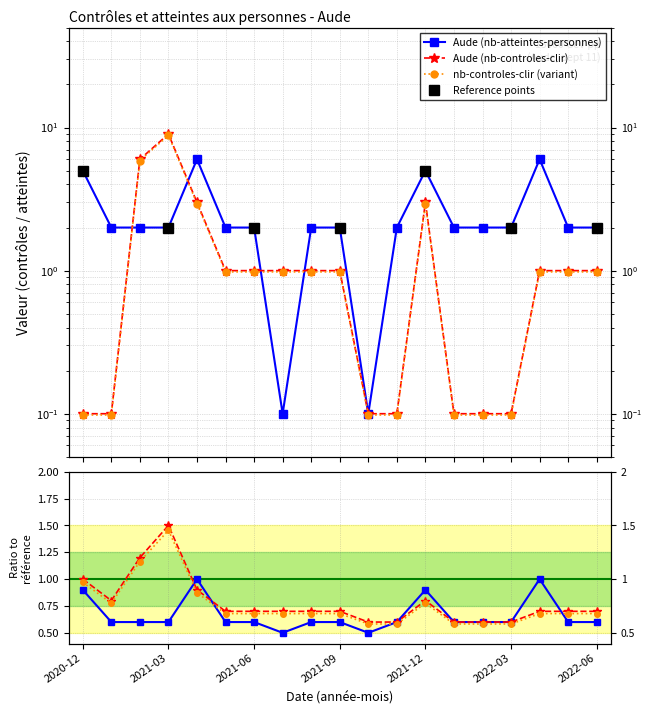

What position from the right is 2022-01?

6